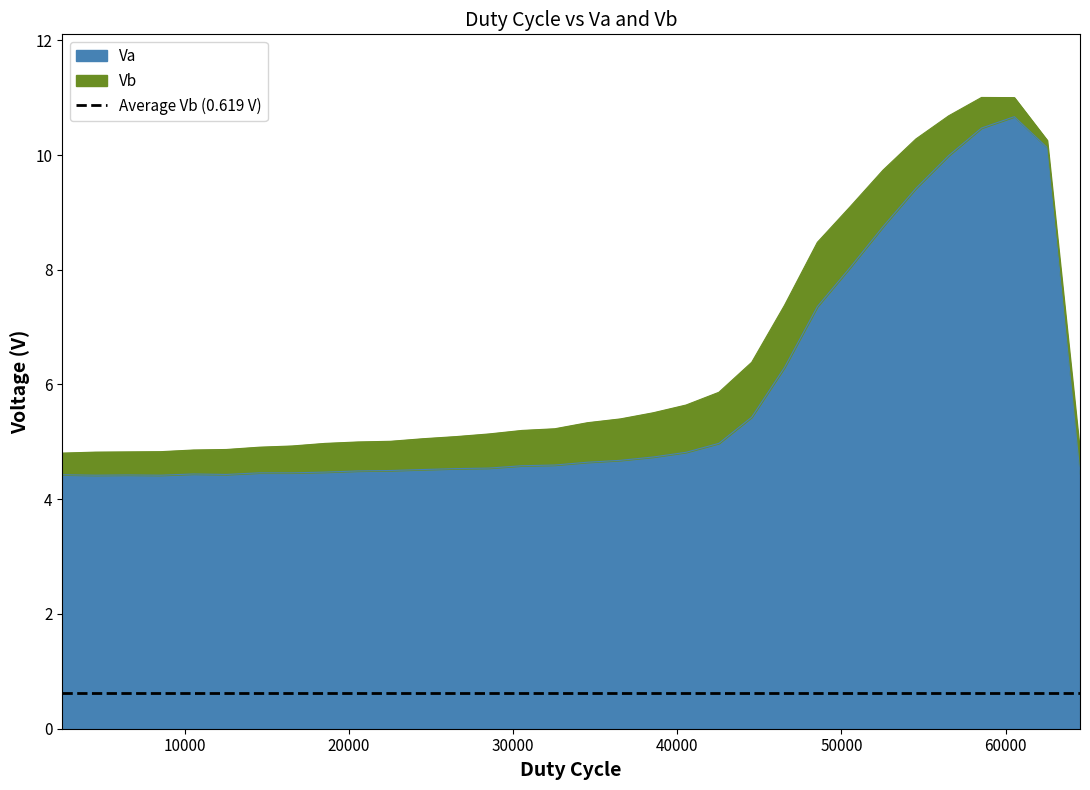

What is the sum of all values?

186.6